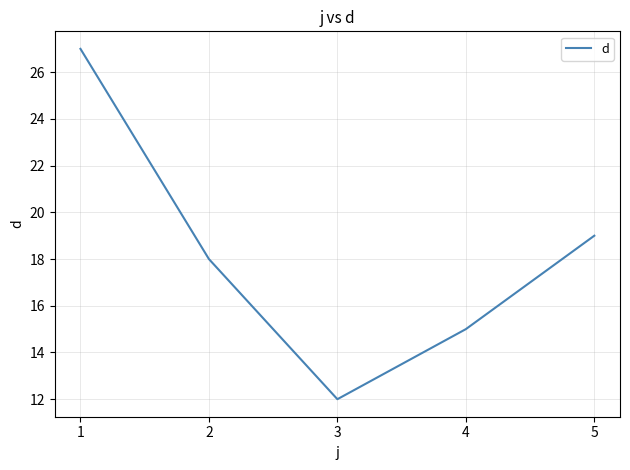

Between 2 and 1, which is larger?

1